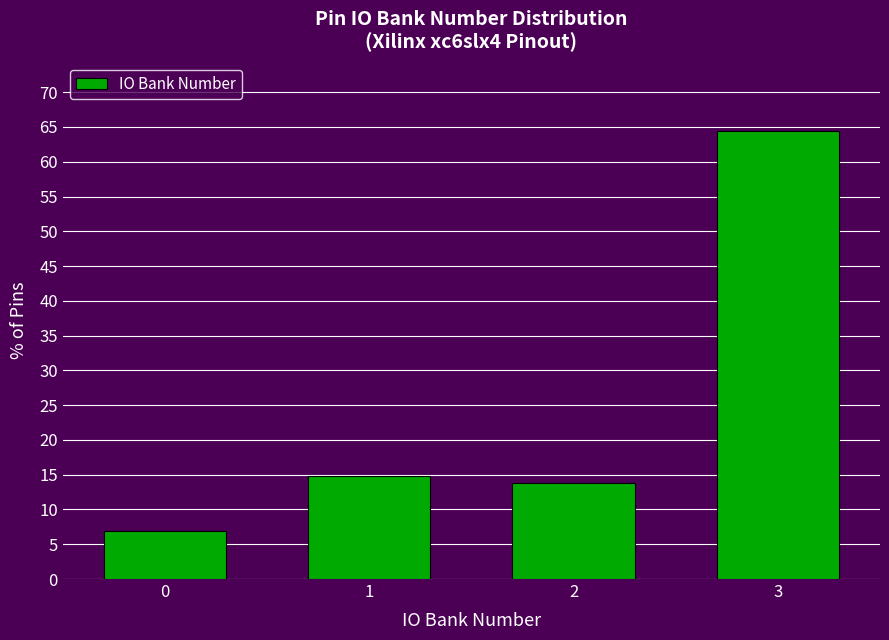

Reading left to right, transcribe all the data shown in this chart.

0=6.9	1=14.9	2=13.9	3=64.4